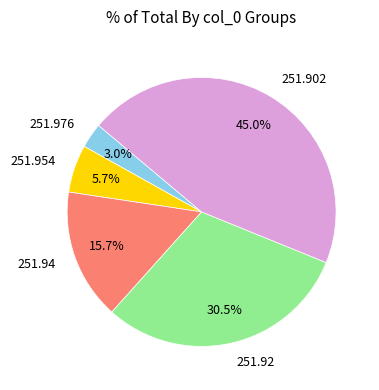

Which category has the biggest portion of the pie?

251.902